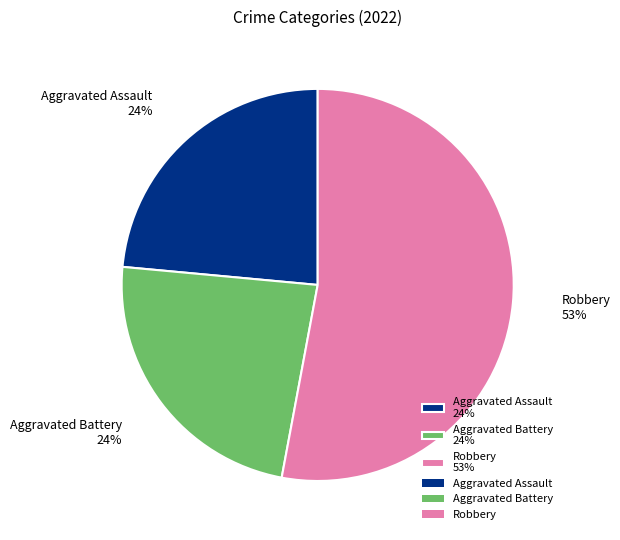

Which category accounts for the majority?

Robbery 53%